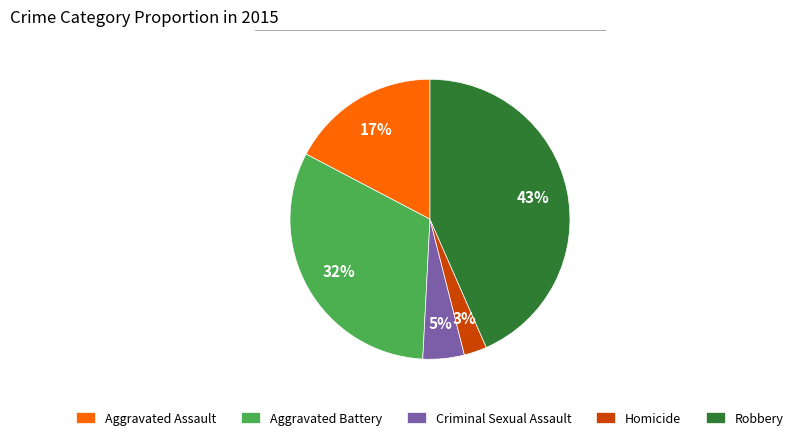

How many slices are in this pie chart?

5